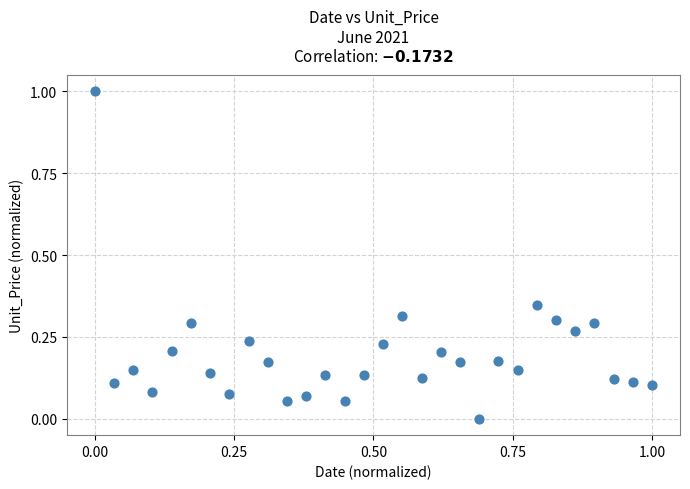

What is the range of X values (max minus min)?

1.0